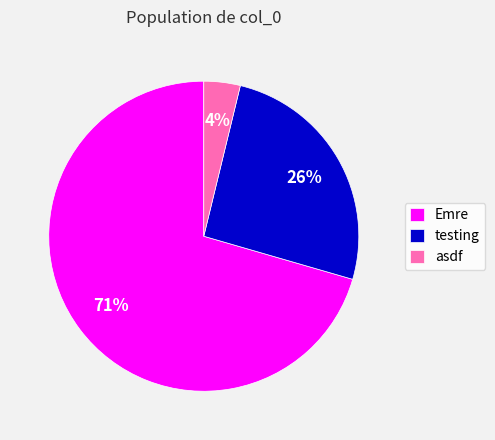

How many segments does this pie chart have?

3